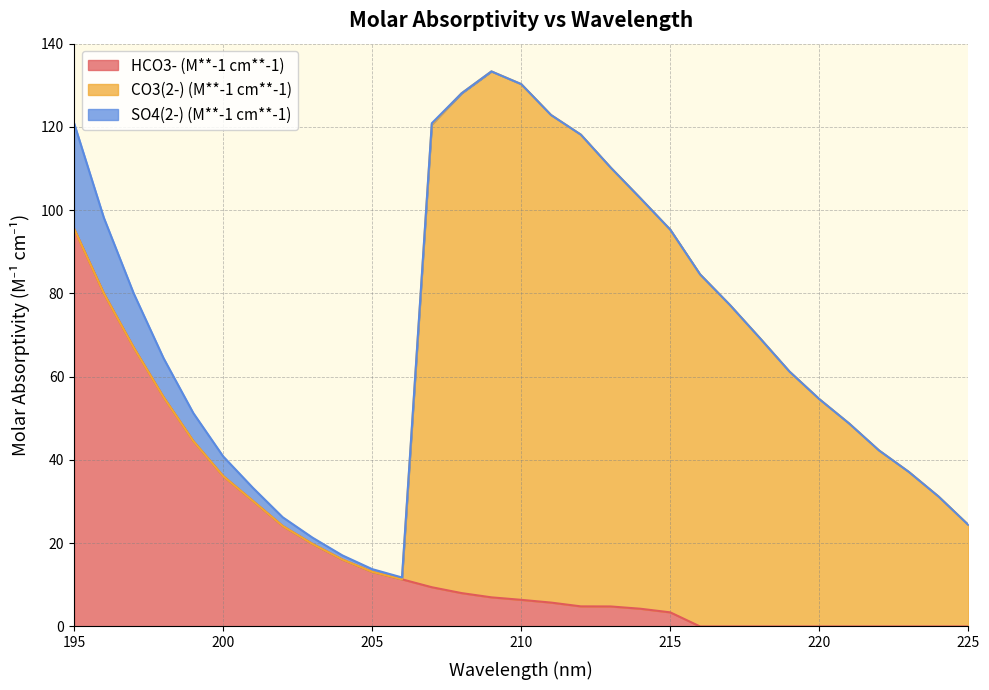

What is the maximum value for HCO3- (M**-1 cm**-1)?

95.6